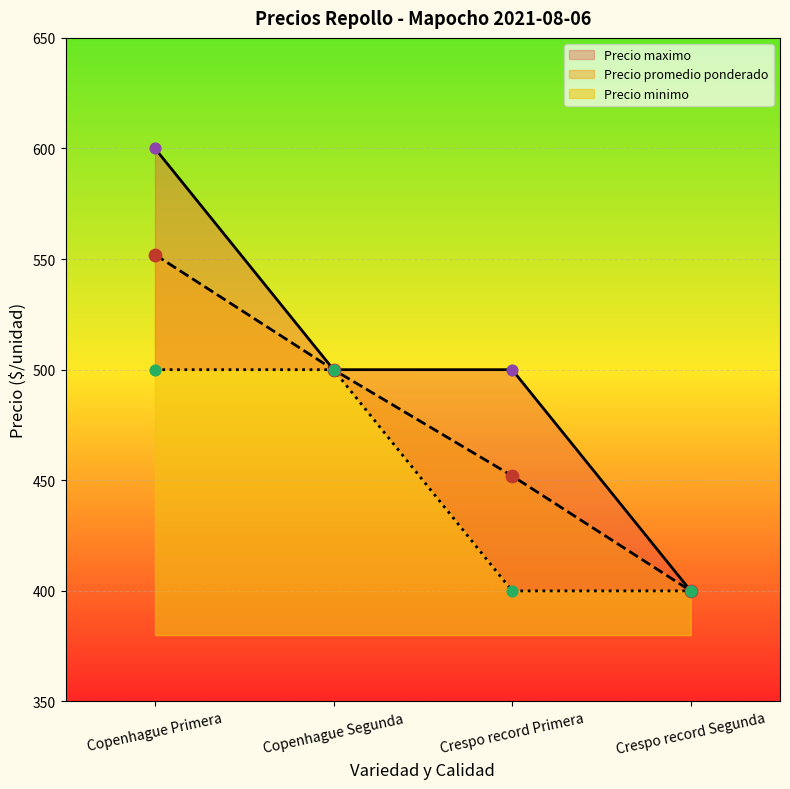

What are all the series names shown in the legend?

Precio promedio ponderado, Precio maximo, Precio minimo